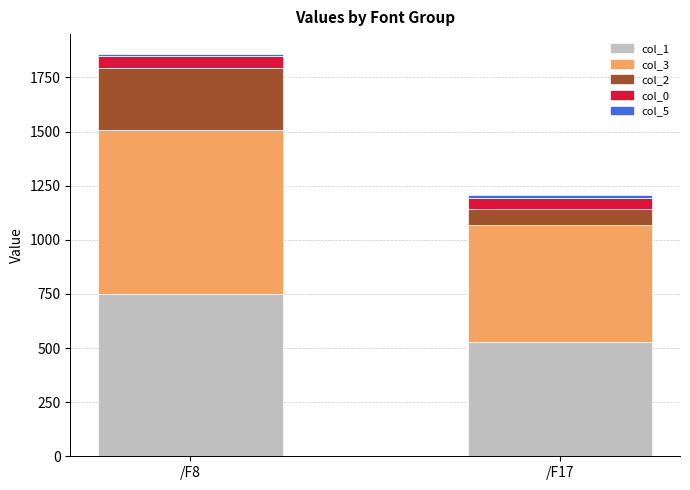

The value of col_1 at /F17 is 349.3. True or false?

False